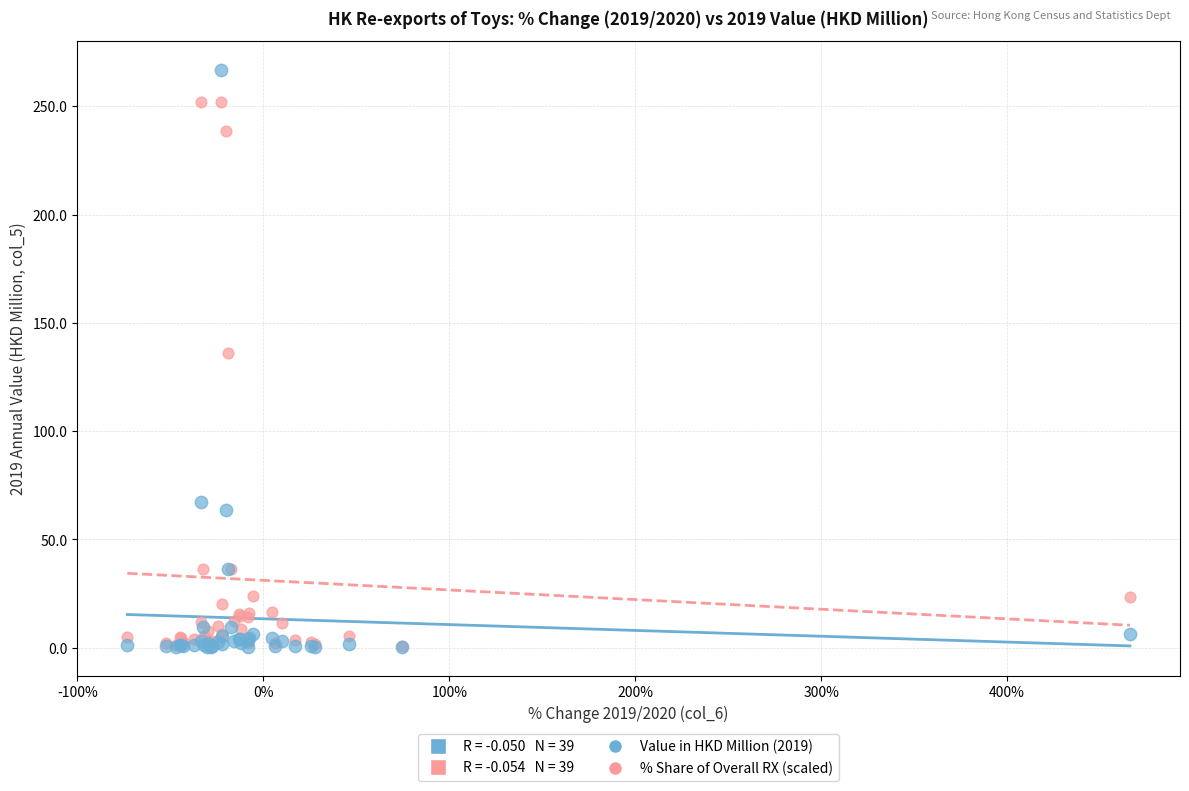

Across all series, what Y value is closest to 133?

136.0